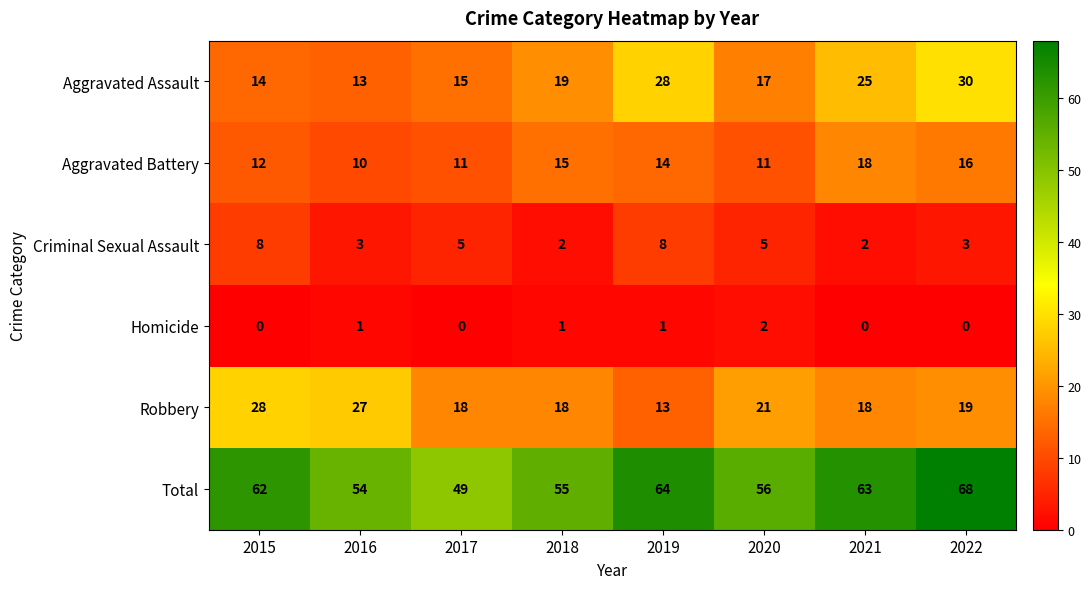

At which category does the chart reach its peak across all series?

2022